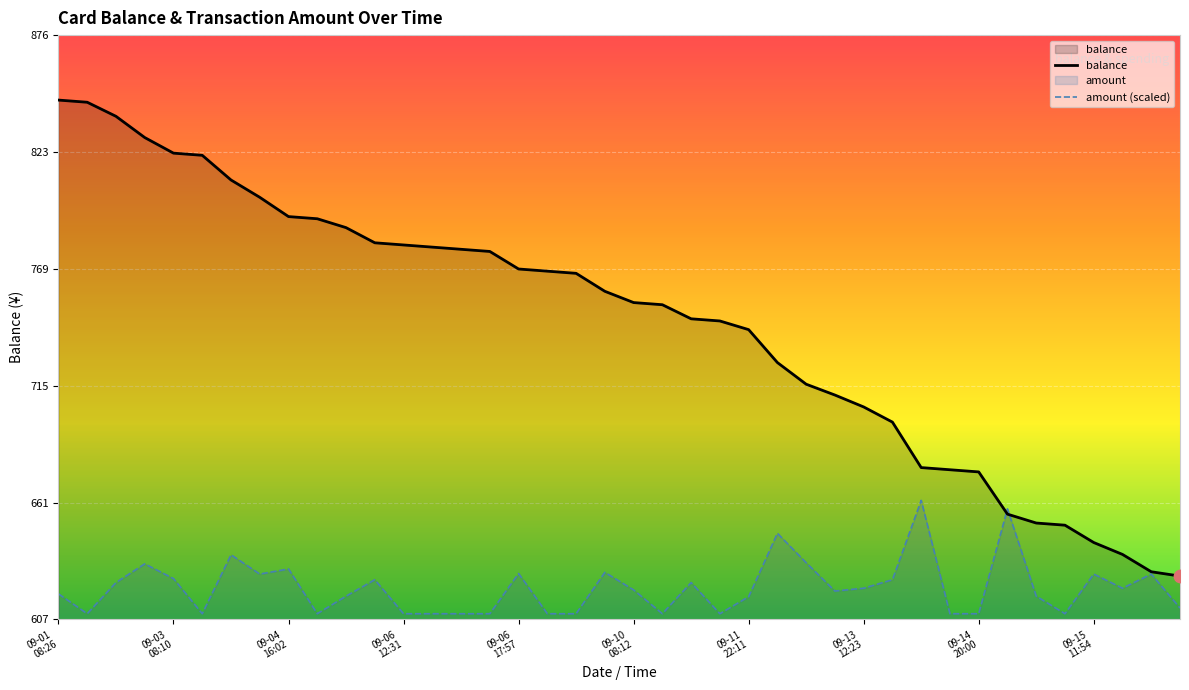

Which series contains the highest Y value?

balance